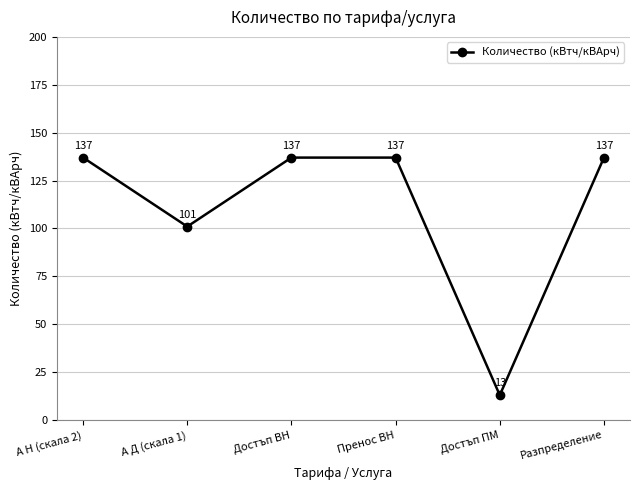

True or false: the data shows 137 at А Н (скала 2).

True